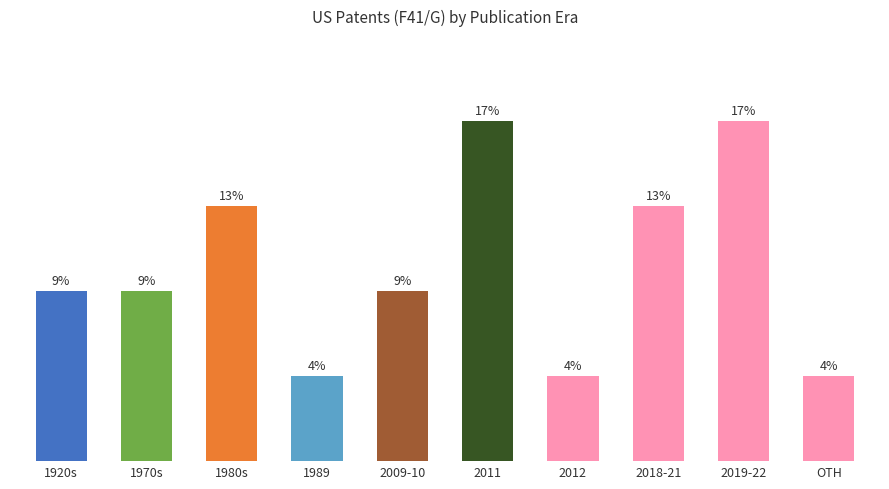

How many data points are less than 2?

3